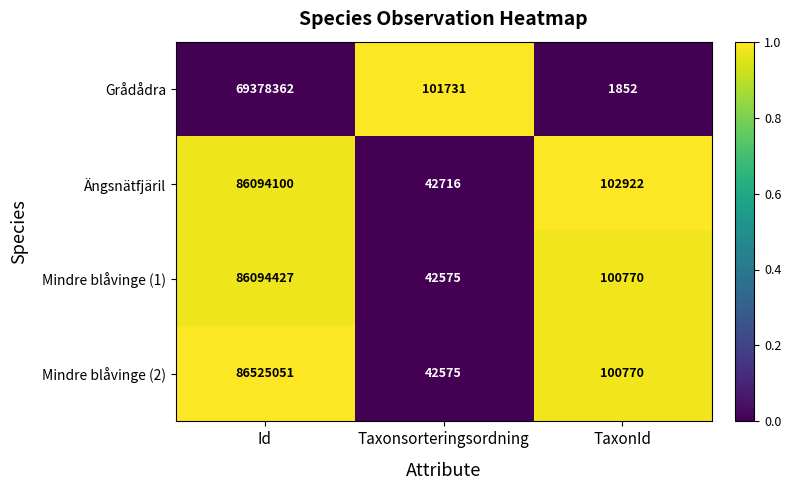

How many distinct data groups are displayed?

4